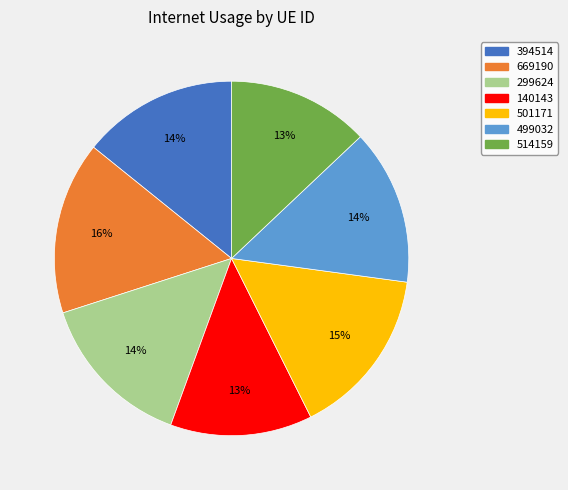

Combined, do 669190 and 501171 account for over 50%?

No